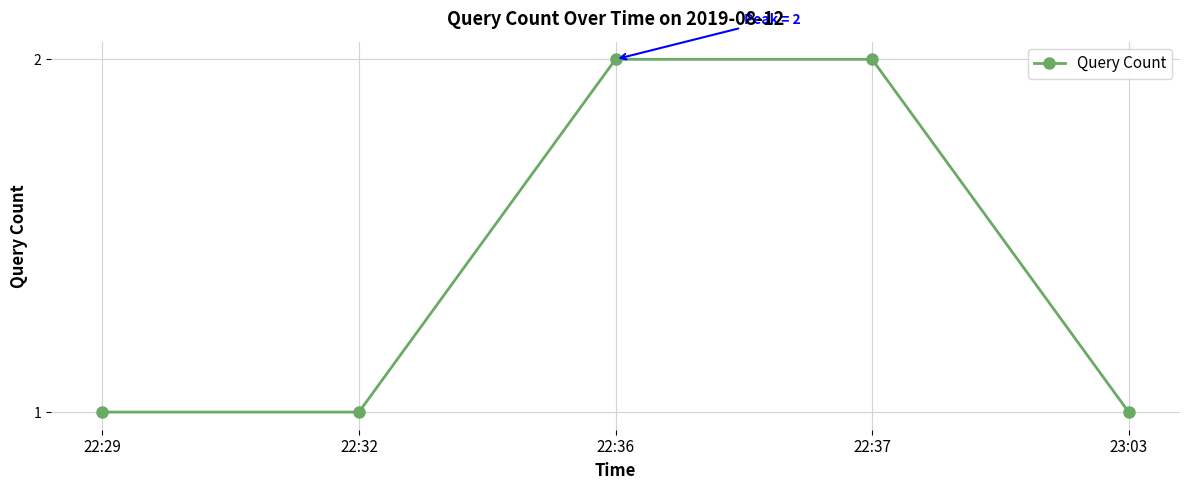

Reading right to left, what are all the values shown in this chart?

23:03=1	22:37=2	22:36=2	22:32=1	22:29=1